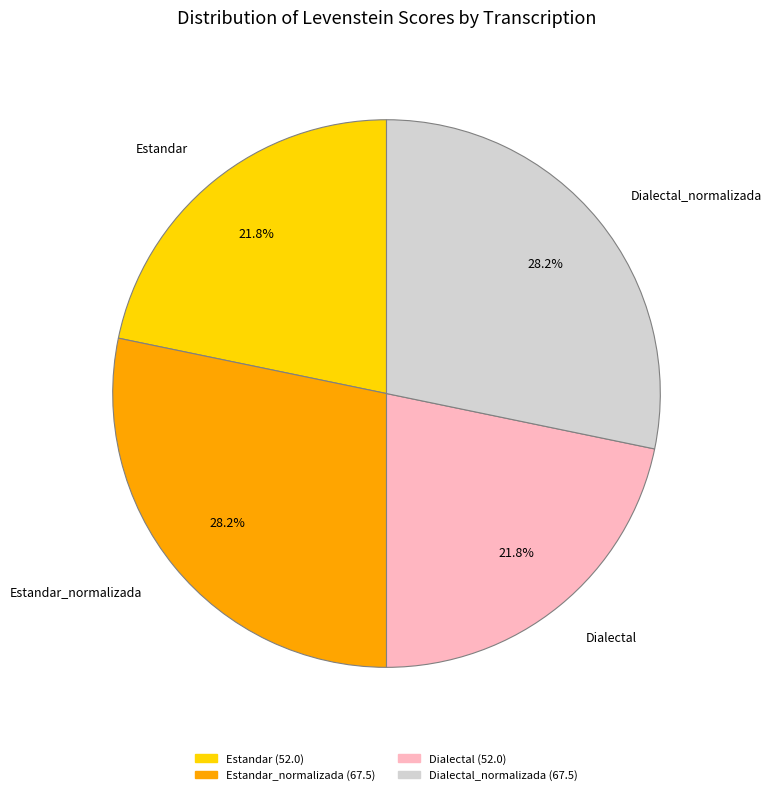

Is there any slice that represents more than half of the pie?

No